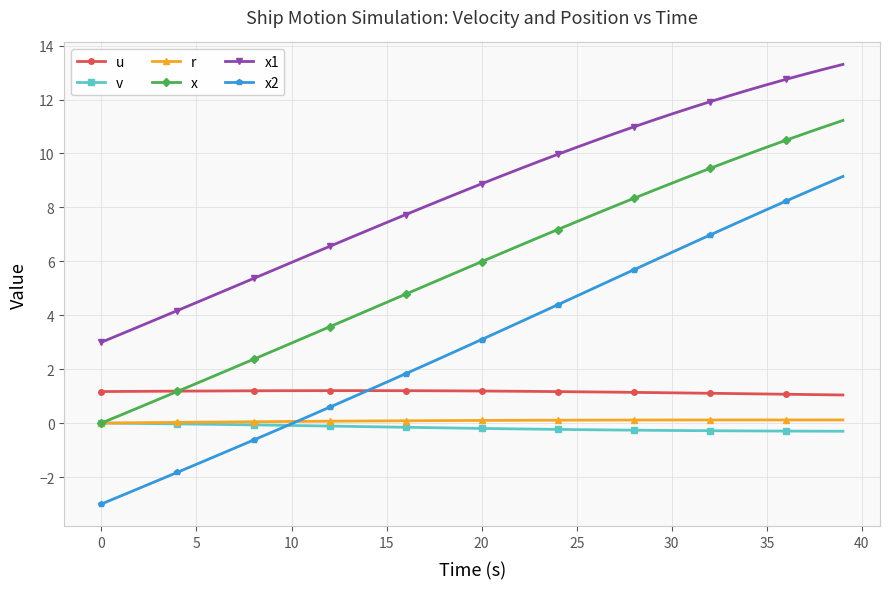

What is the greatest value displayed?

13.3